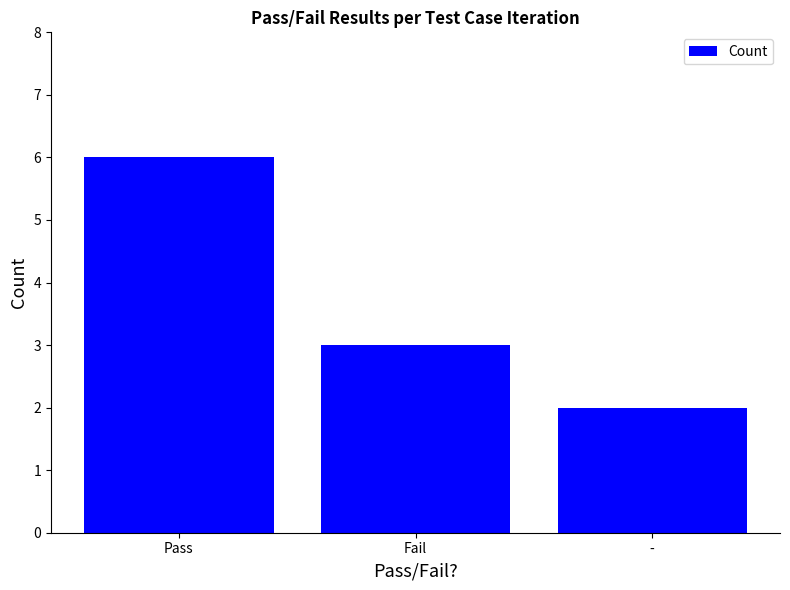

Reading left to right, extract all data points from this chart.

Pass=6	Fail=3	-=2